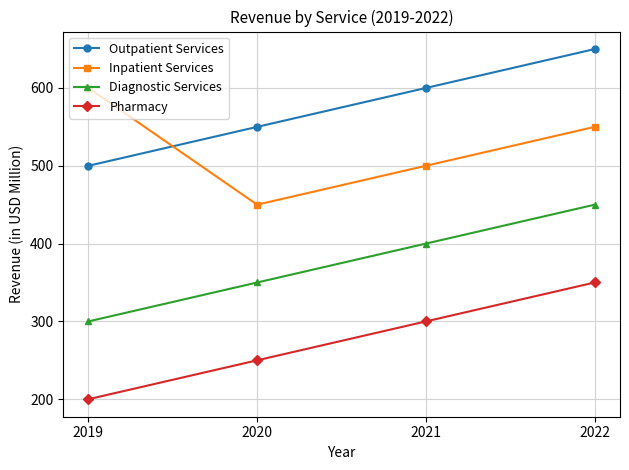

What is the total value across all series at 2021?

1800